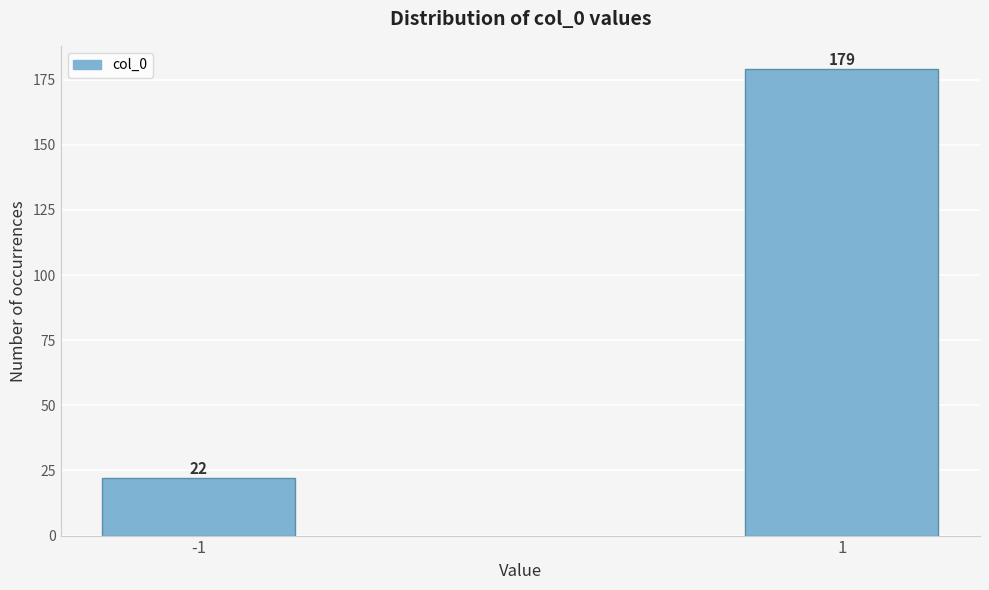

Reading left to right, list all the values displayed in this chart.

-1=22	1=179